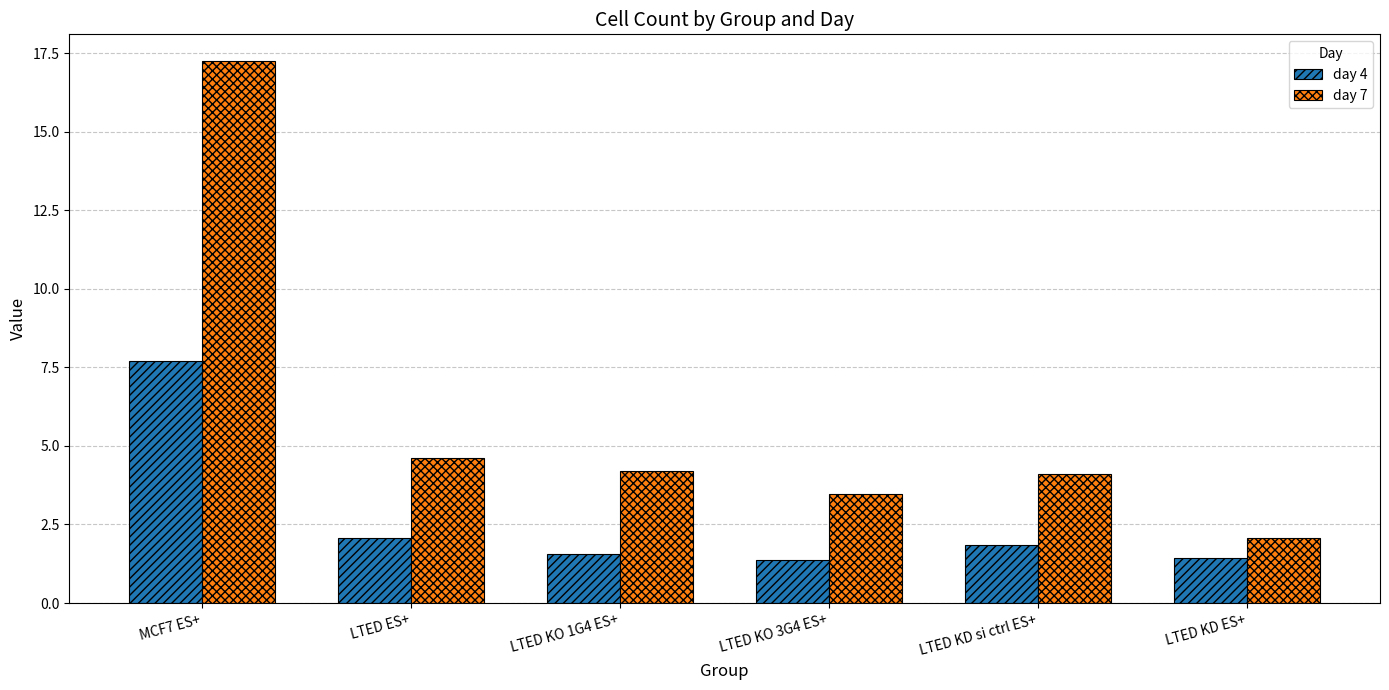

Is it true that day 4 equals 0.8 at LTED ES+?

False